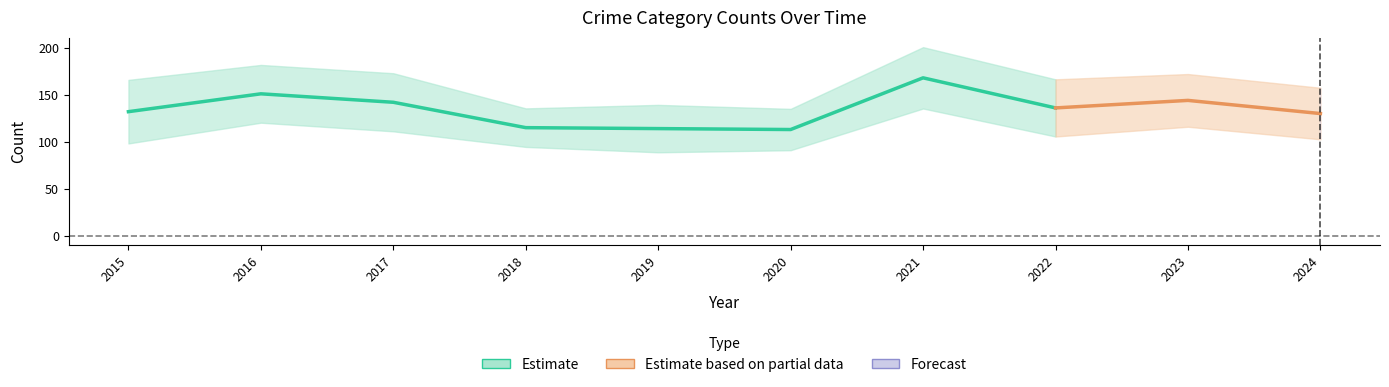

Does the chart display data point markers on the line(s)?

No